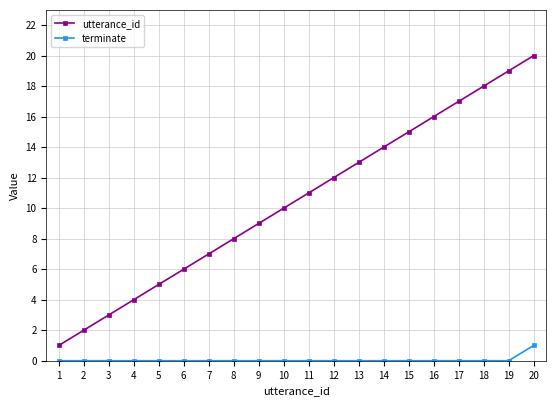

At 3, list the series in order from smallest to largest.

terminate, utterance_id